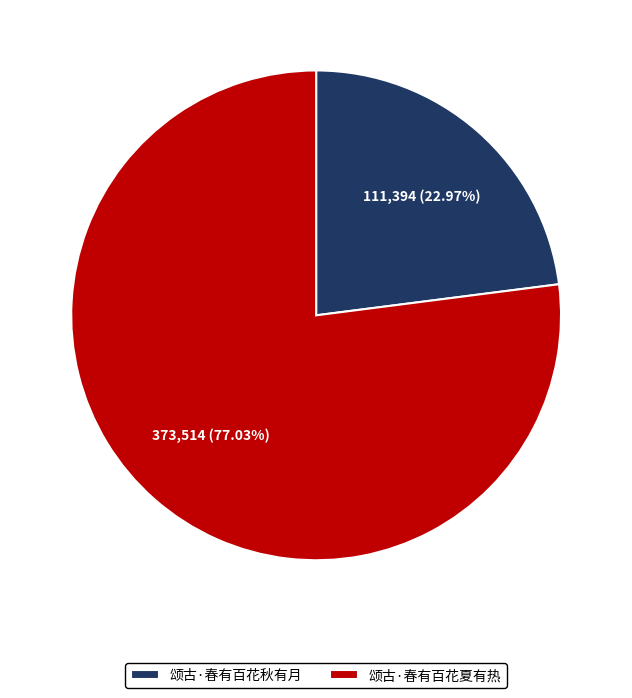

What percentage is the 颂古·春有百花夏有热 slice, to the nearest percent?

77%